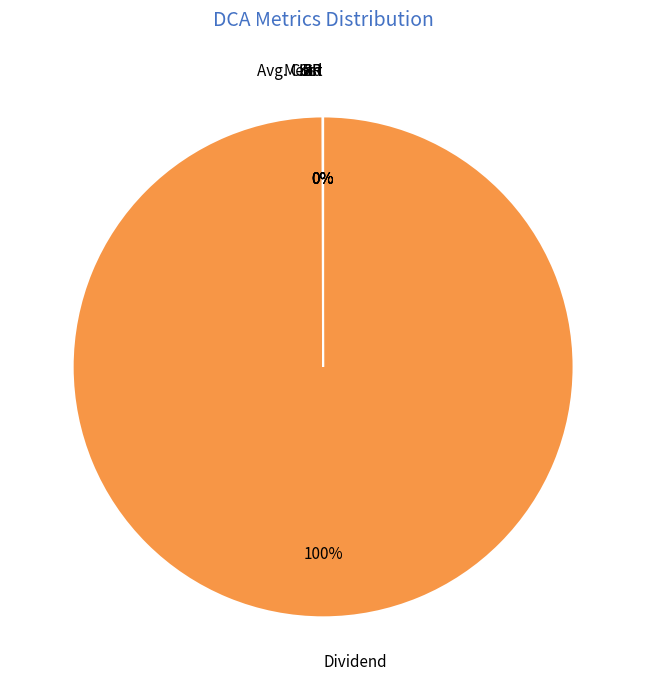

What is the largest slice in the pie chart?

Dividend